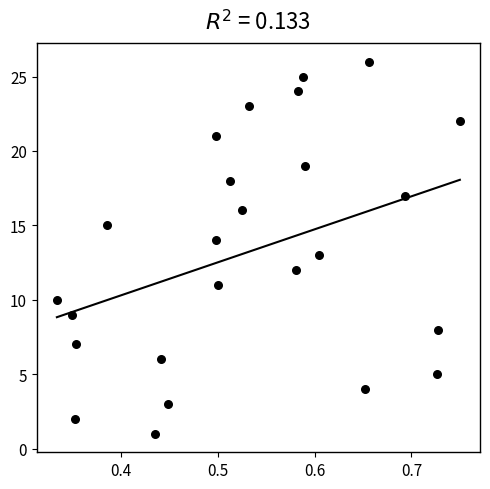

What is the range of Y values (max minus min)?

25